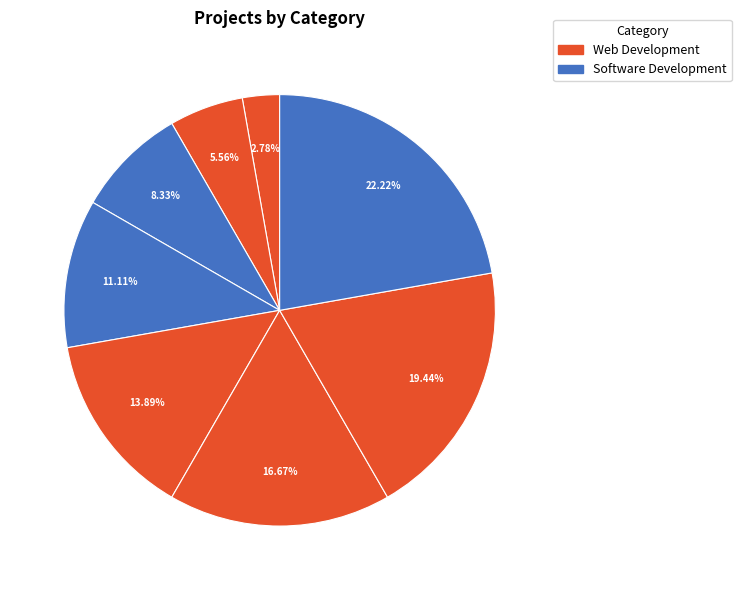

How many slices are in this pie chart?

8